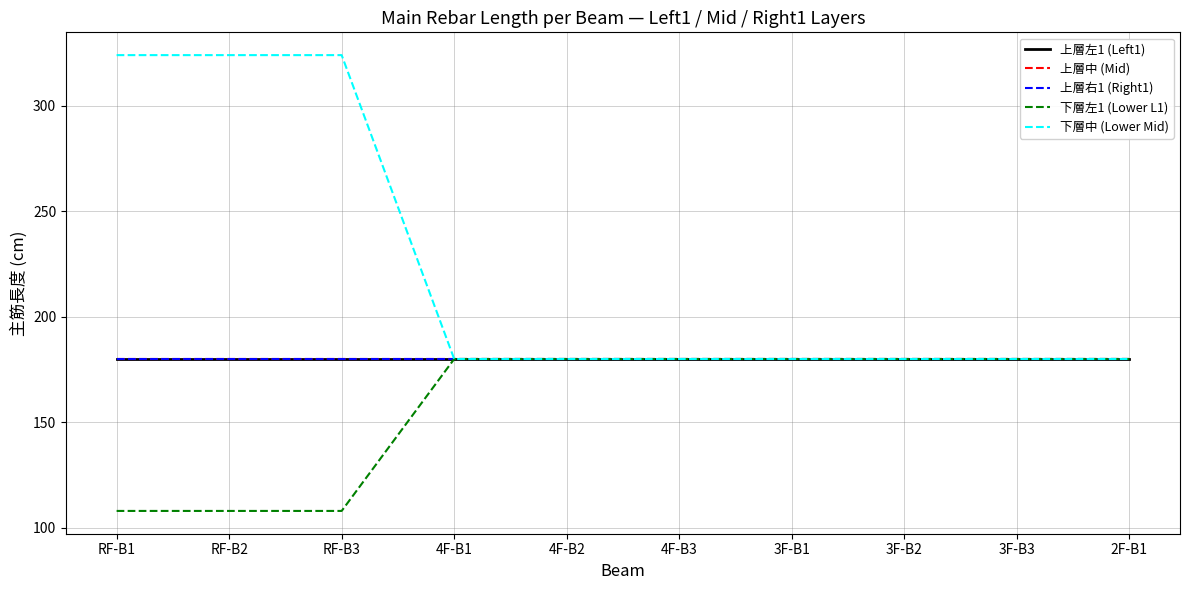

Reading left to right, list all the values displayed in this chart.

上層左1 (Left1): 180	180	180	180	180	180	180	180	180	180
上層中 (Mid): 180	180	180	180	180	180	180	180	180	180
上層右1 (Right1): 180	180	180	180	180	180	180	180	180	180
下層左1 (Lower L1): 108	108	108	180	180	180	180	180	180	180
下層中 (Lower Mid): 324	324	324	180	180	180	180	180	180	180